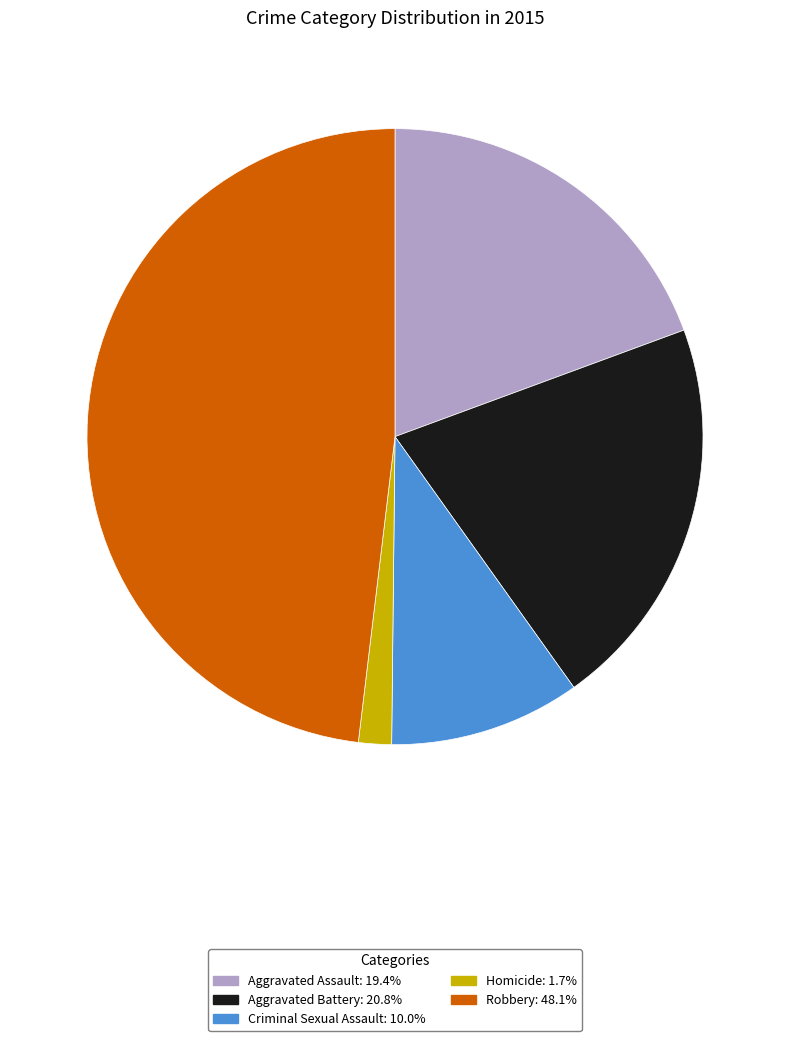

What is the largest slice in the pie chart?

Robbery